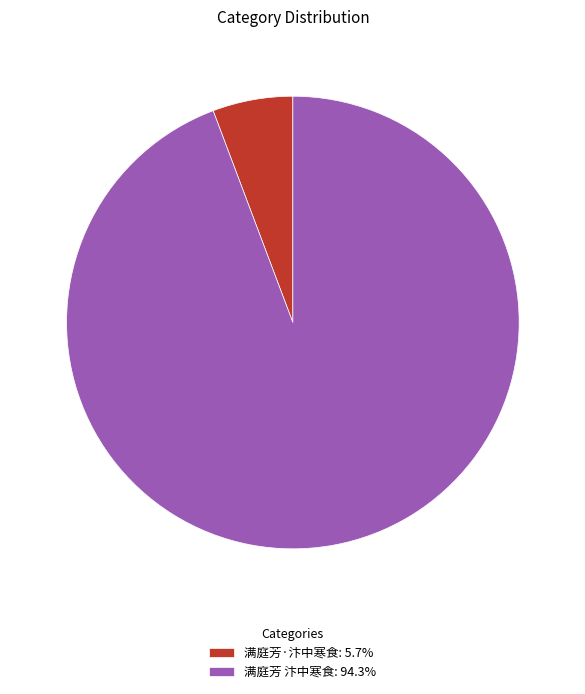

True or false: 满庭芳 汴中寒食 accounts for 99% of the total.

False